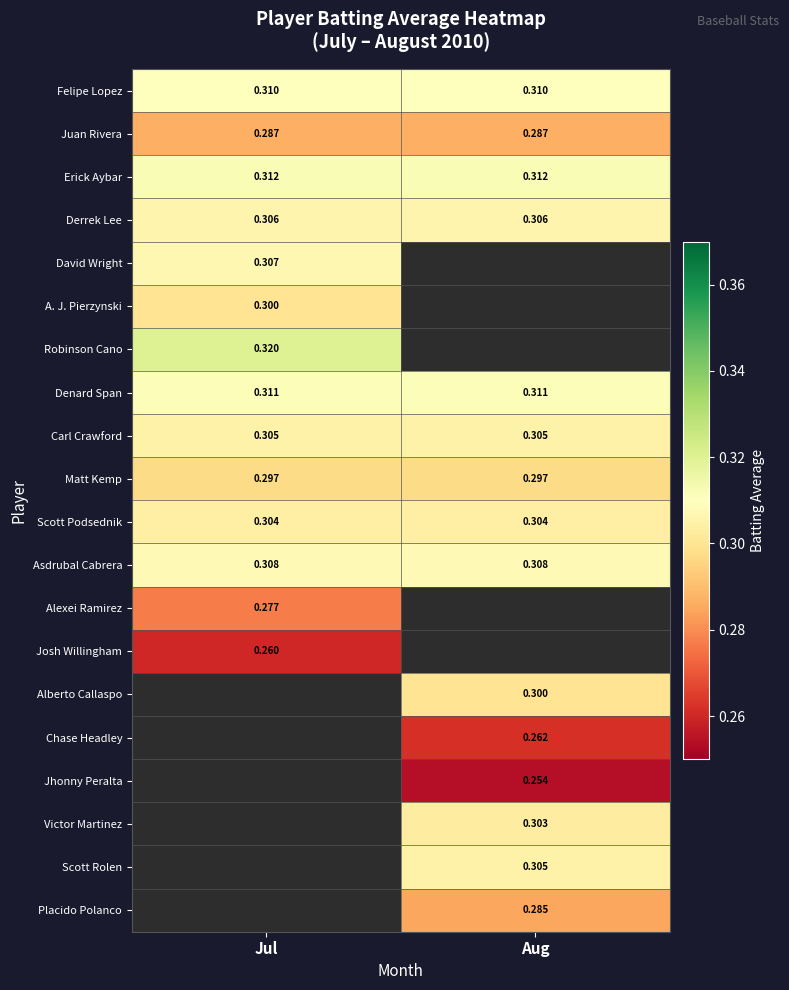

Is the value of Denard Span at Aug greater than the value of Asdrubal Cabrera at Jul?

Yes